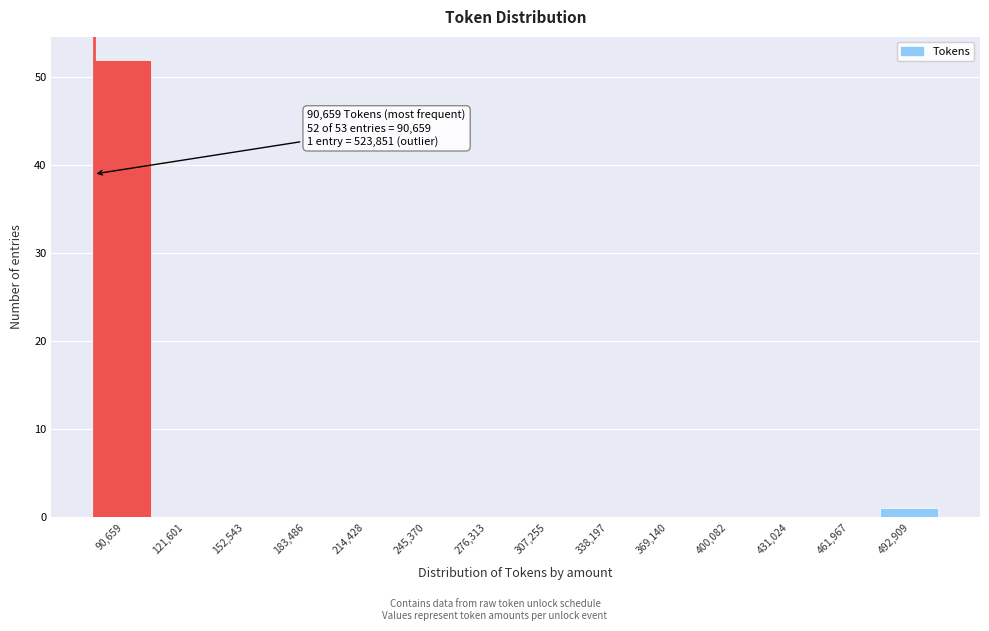

Reading left to right, transcribe all the data shown in this chart.

90,659=52	121,601=0	152,543=0	183,486=0	214,428=0	245,370=0	276,313=0	307,255=0	338,197=0	369,140=0	400,082=0	431,024=0	461,967=0	492,909=1